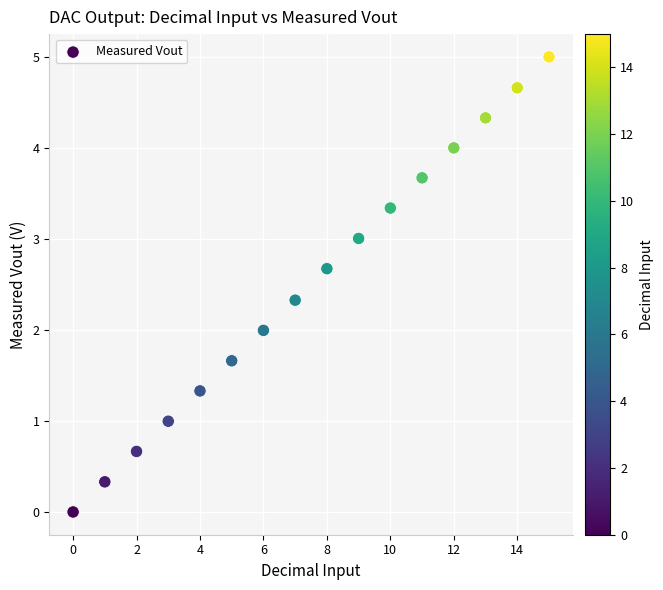

What is the range of Y values (max minus min)?

5.0